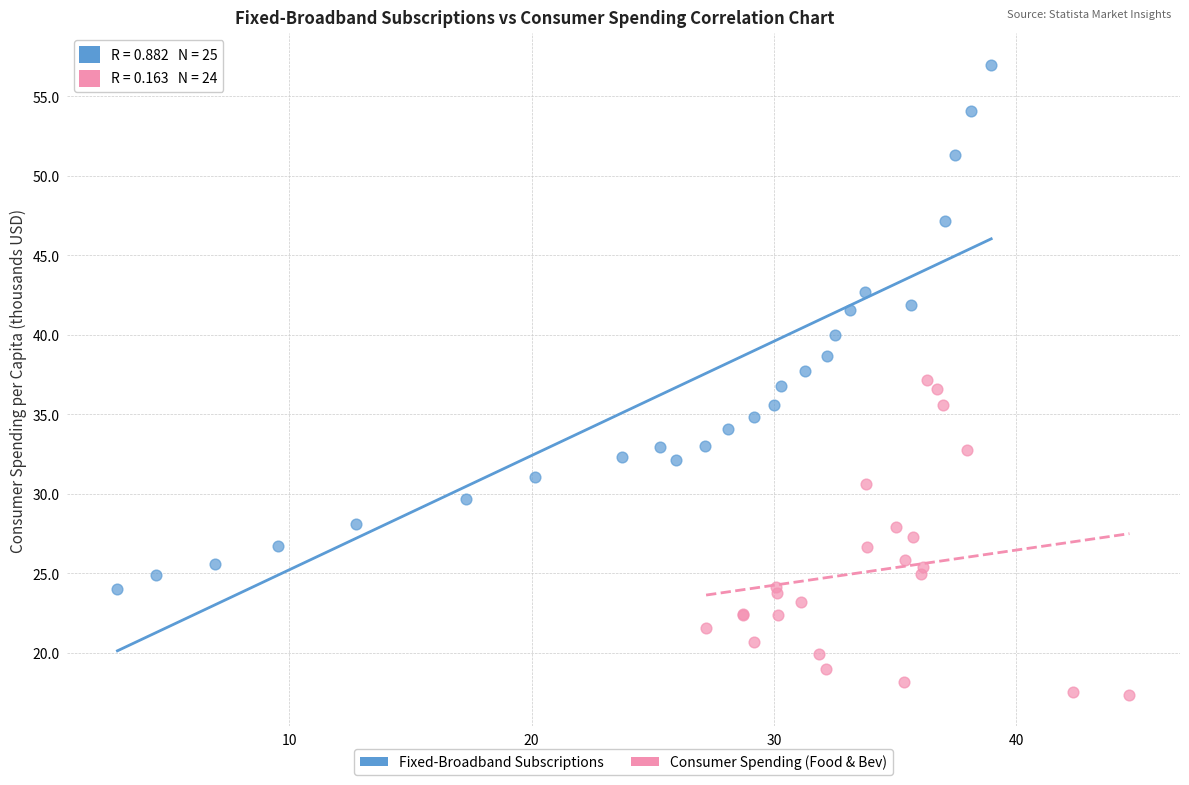

Which series has the widest spread of Y values?

Fixed-Broadband Subscriptions